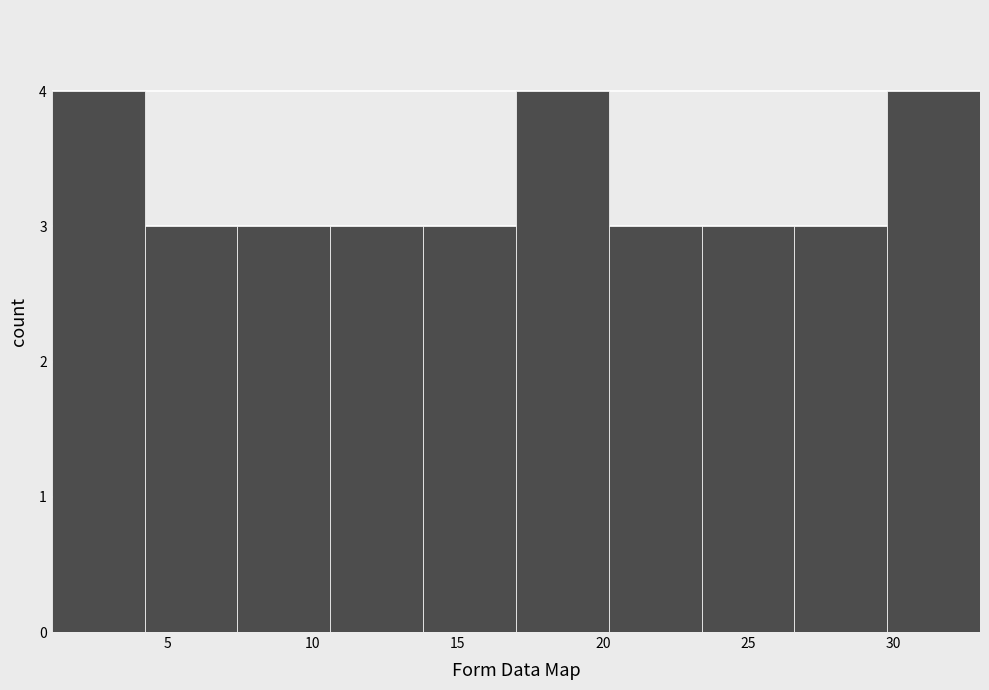

Reading left to right, transcribe this chart: for each bar, give the range it covers on the x-axis and its height. Neither the bar edges nor the heights are printed on the chart, so give them approximately, as read against the axes.

1.0 to 4.2: 4
4.2 to 7.4: 3
7.4 to 10.6: 3
10.6 to 13.8: 3
13.8 to 17.0: 3
17.0 to 20.2: 4
20.2 to 23.4: 3
23.4 to 26.6: 3
26.6 to 29.8: 3
29.8 to 33.0: 4